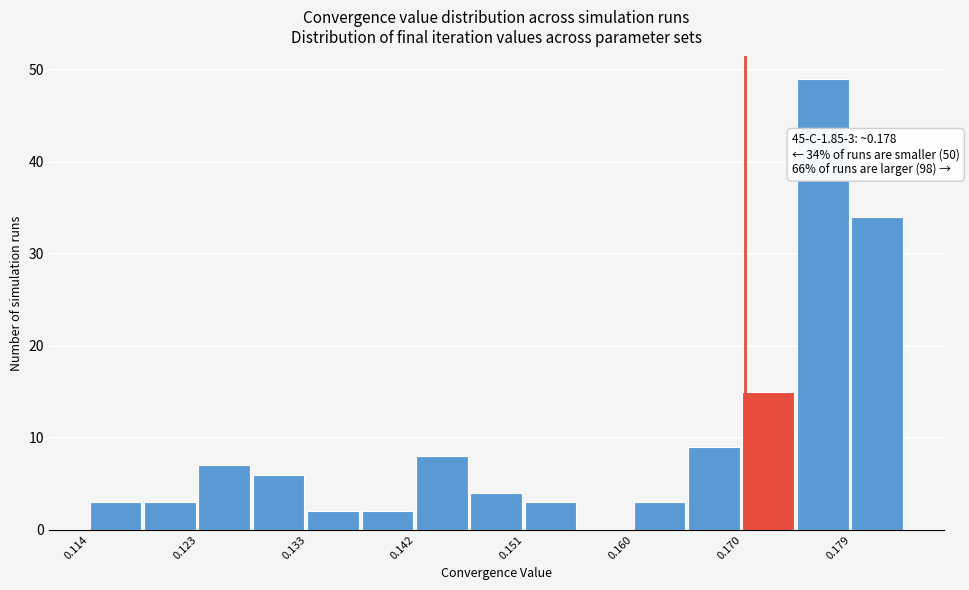

Over which range of the x-axis is the bar tallest?

0.174 to 0.179